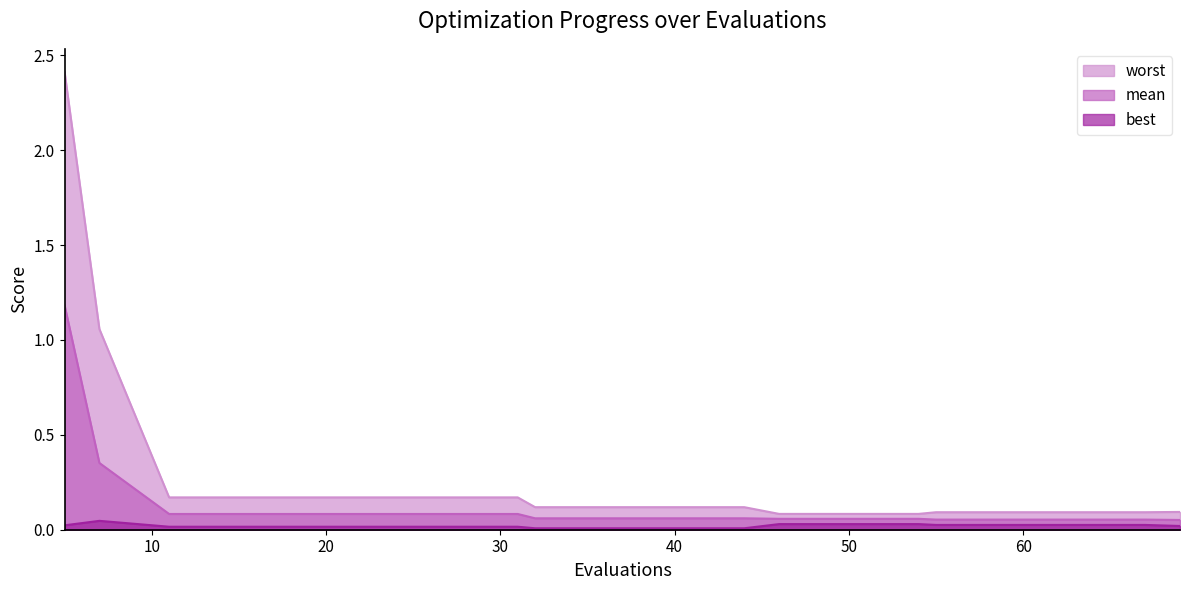

Which label corresponds to the largest value in the chart?

5